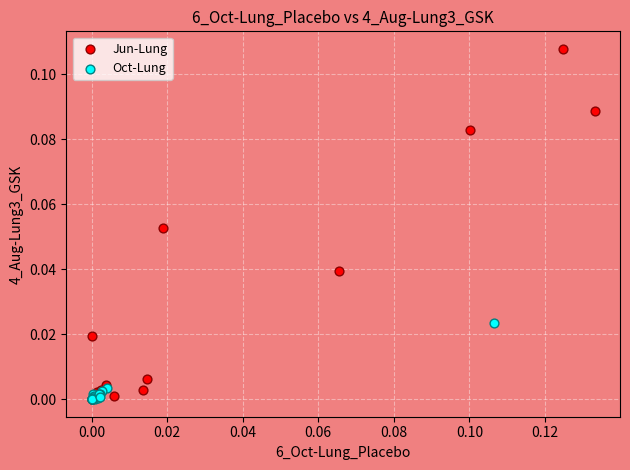

Which series contains the highest Y value?

Jun-Lung